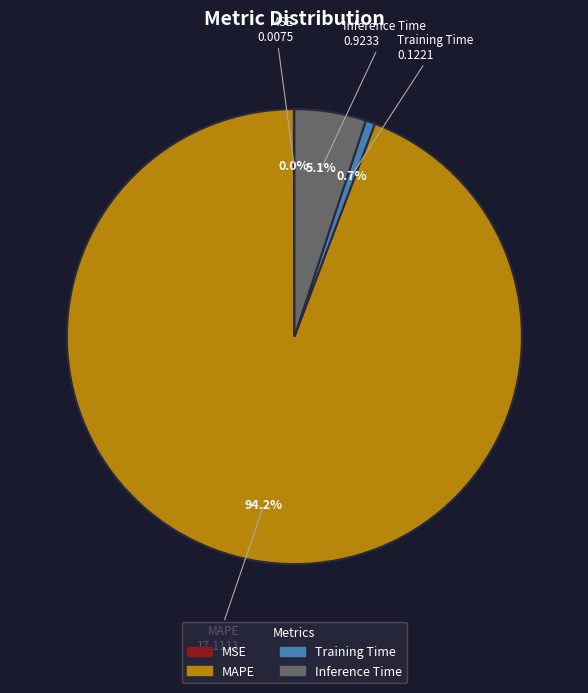

What percentage do Inference Time and Training Time together represent?

5.8%